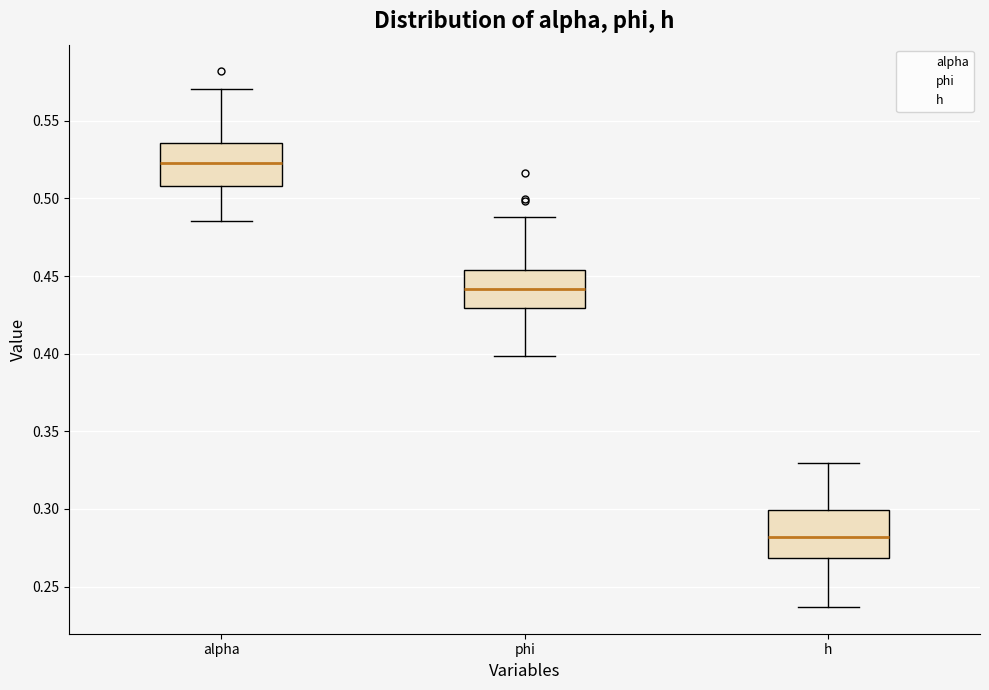

Where does the median line of the box for phi sit on the y-axis? The values are not printed on the chart, so give them approximately, as read against the axis.

0.440